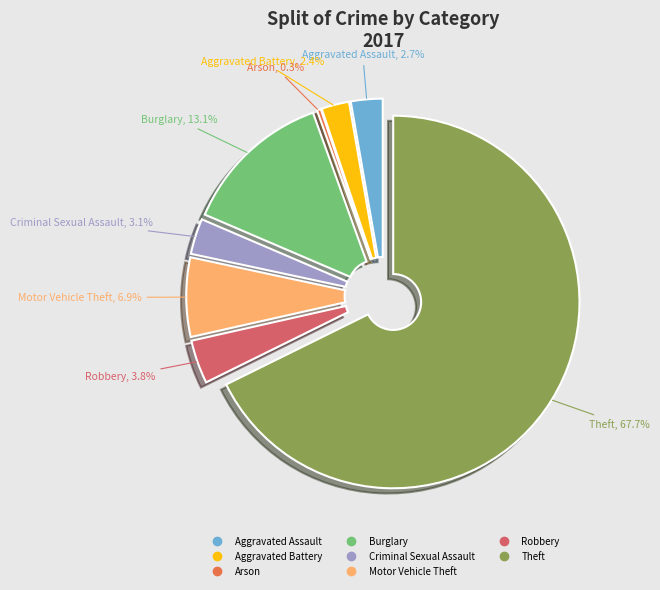

To the nearest percent, what percentage of the pie is Criminal Sexual Assault?

3%